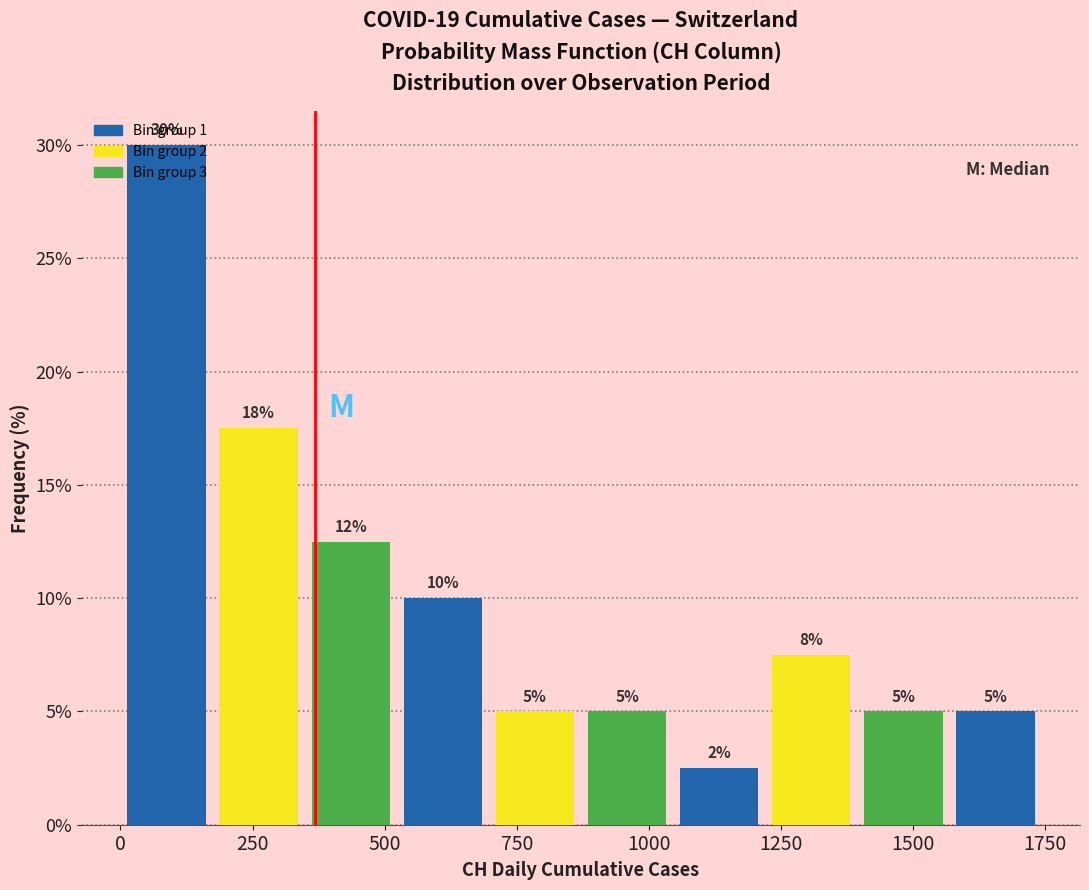

Read against the x-axis, roughly where is the centre of the tallest bar?

100